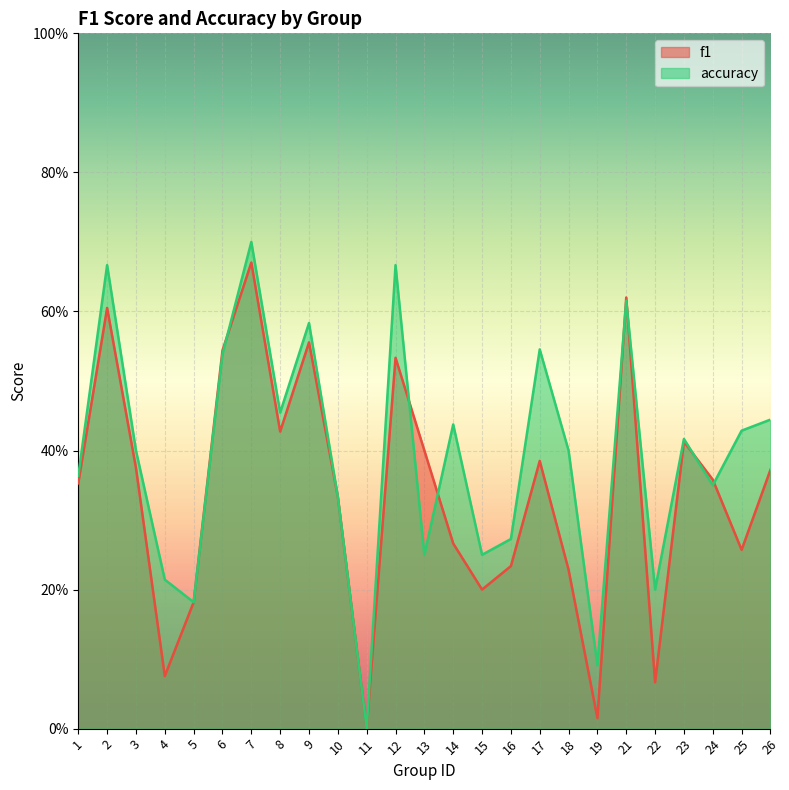

At 13, list the series in order from smallest to largest.

accuracy, f1